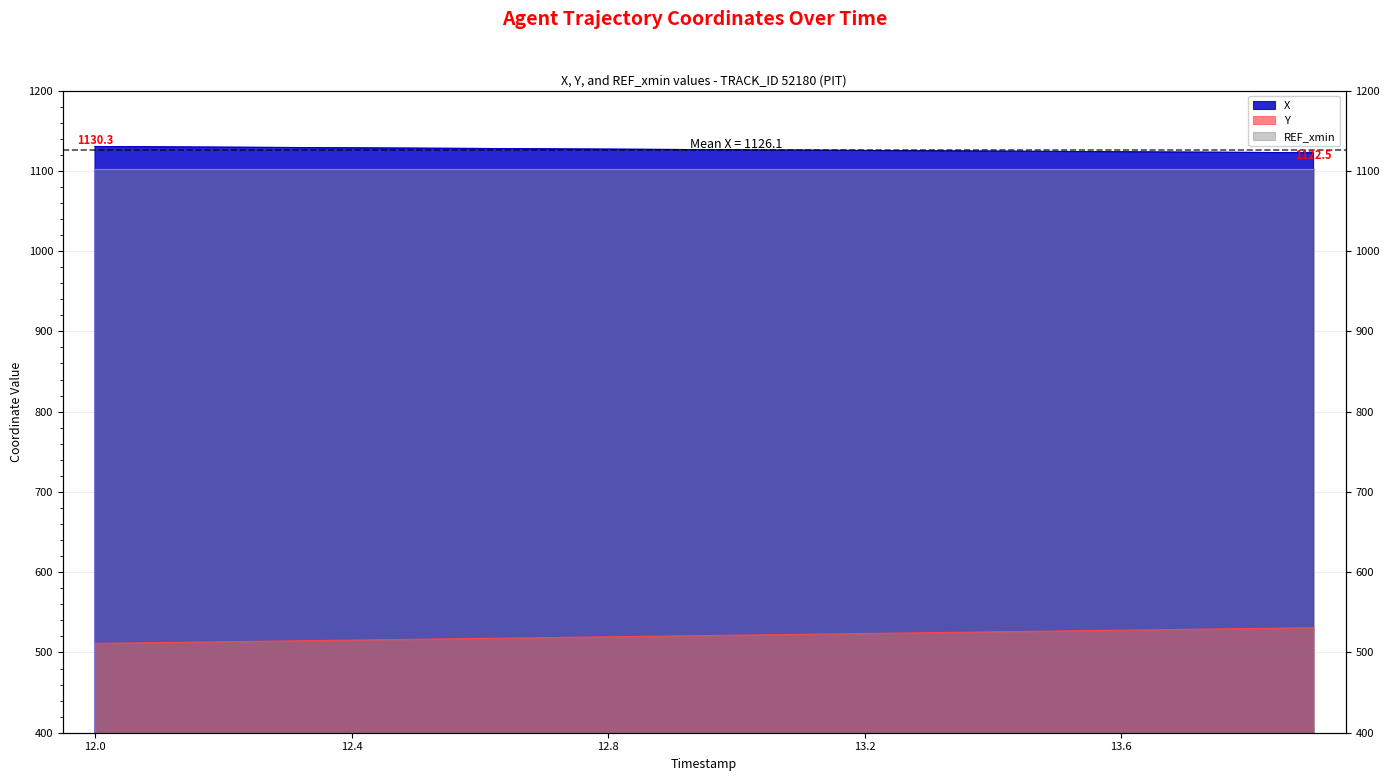

What is the label of the 18th point from the right?

12.2